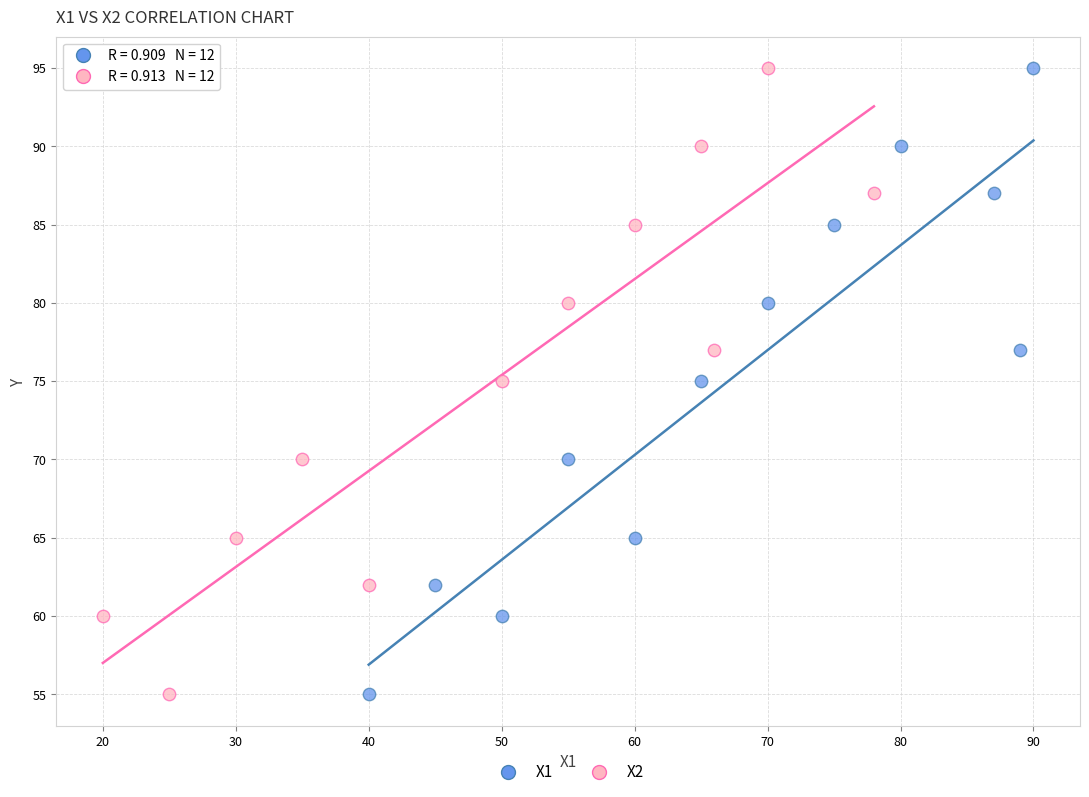

What are all the series names shown in the legend?

X1, X2